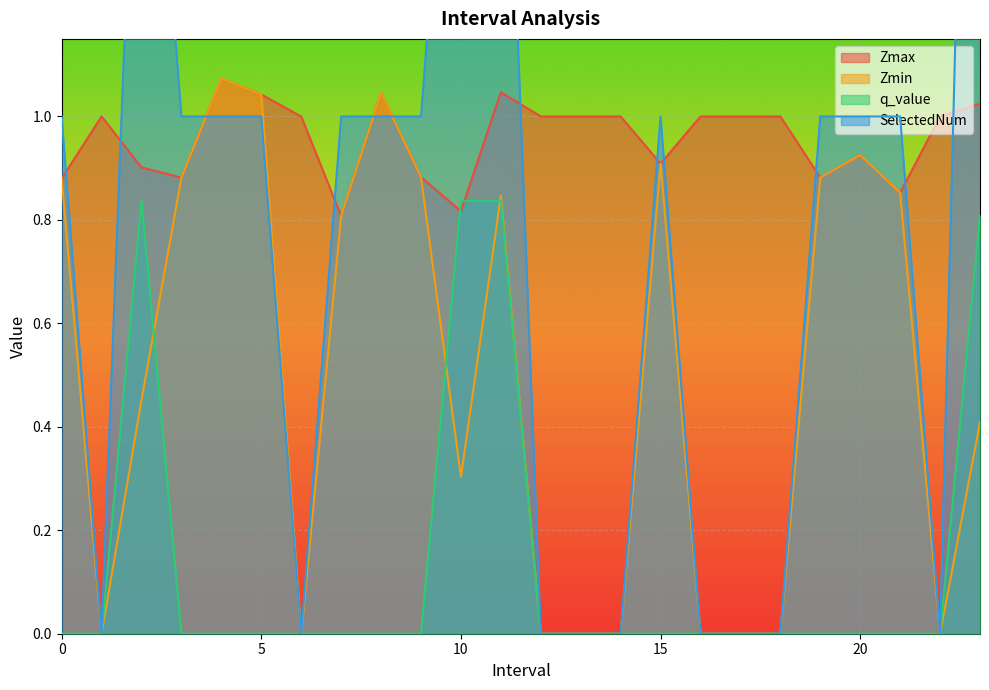

True or false: Zmax has more than 0 interior local peaks.

True